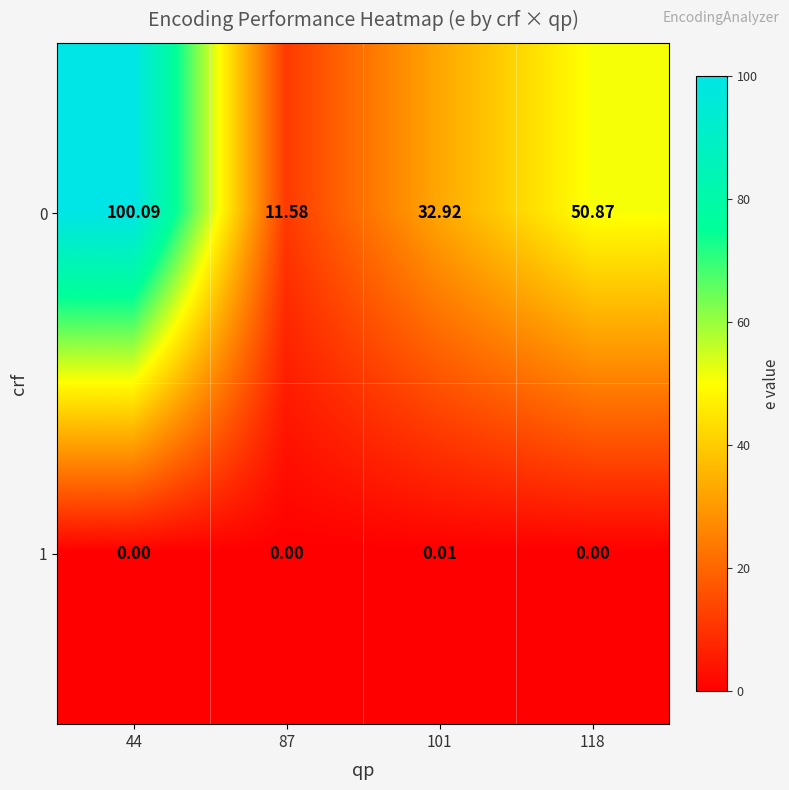

Is the value of 0 at 87 greater than the value of 1 at 101?

Yes